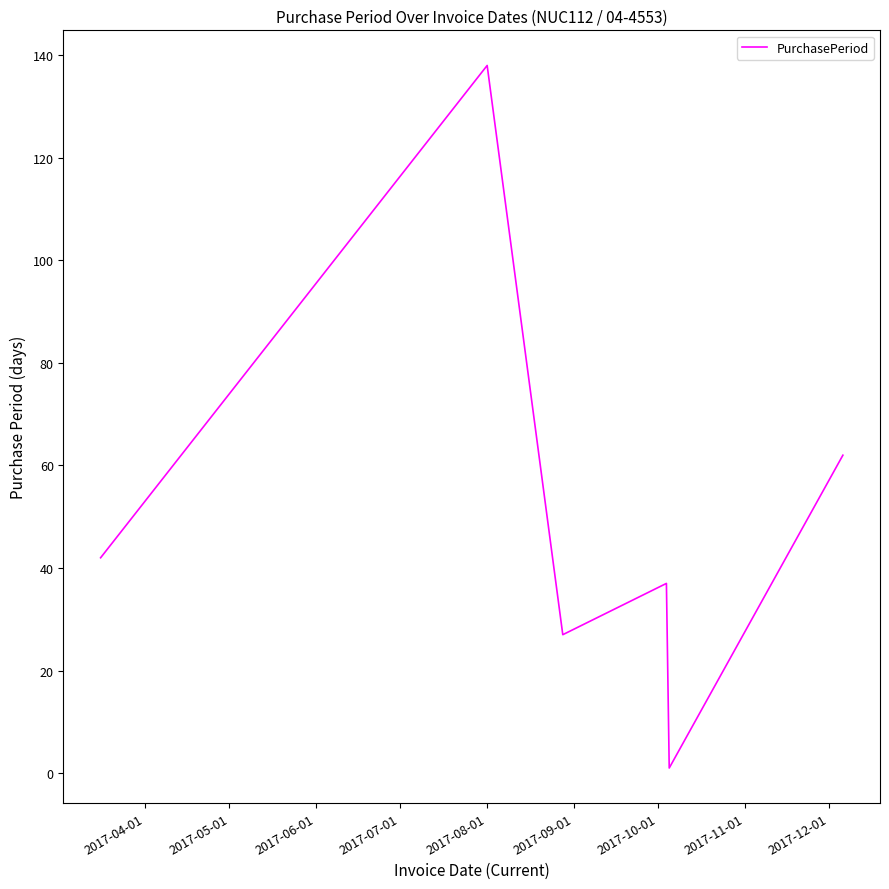

How many interior local peaks (higher than both neighbors) does the data have?

2